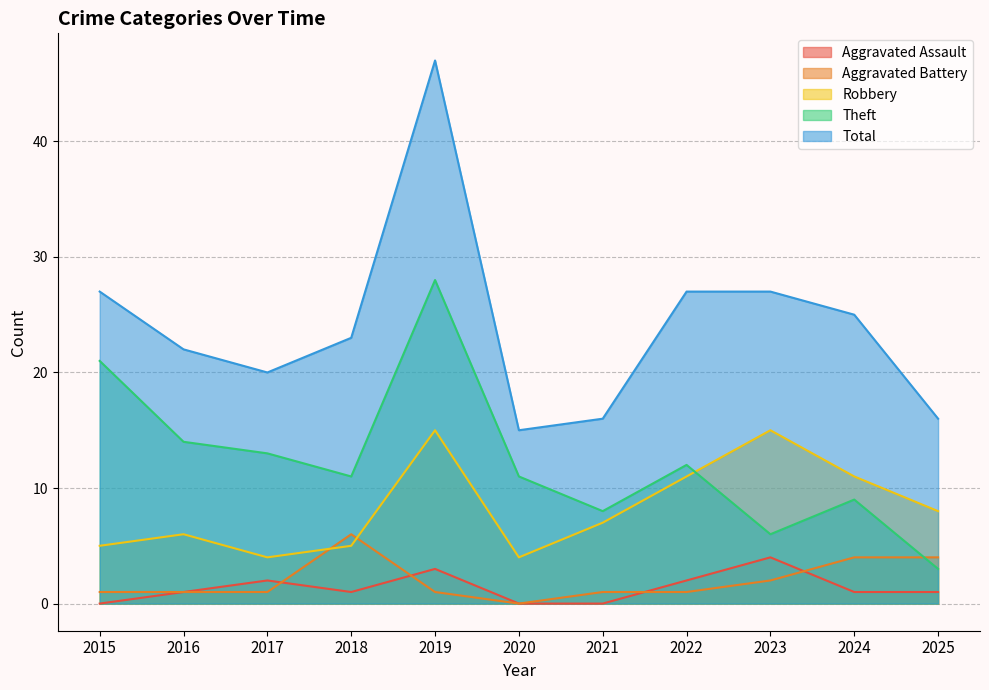

Where does the Aggravated Battery series first go above 1?

2018